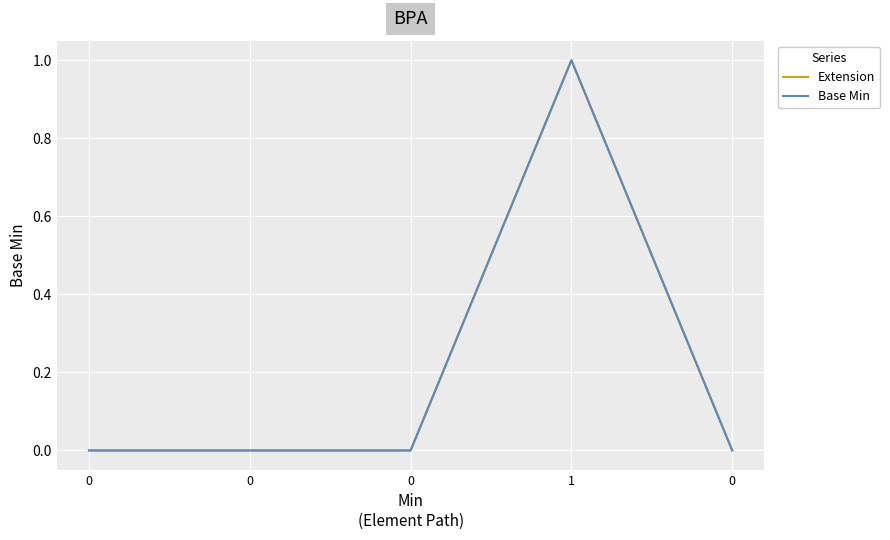

True or false: Extension and Base Min intersect in this chart.

False